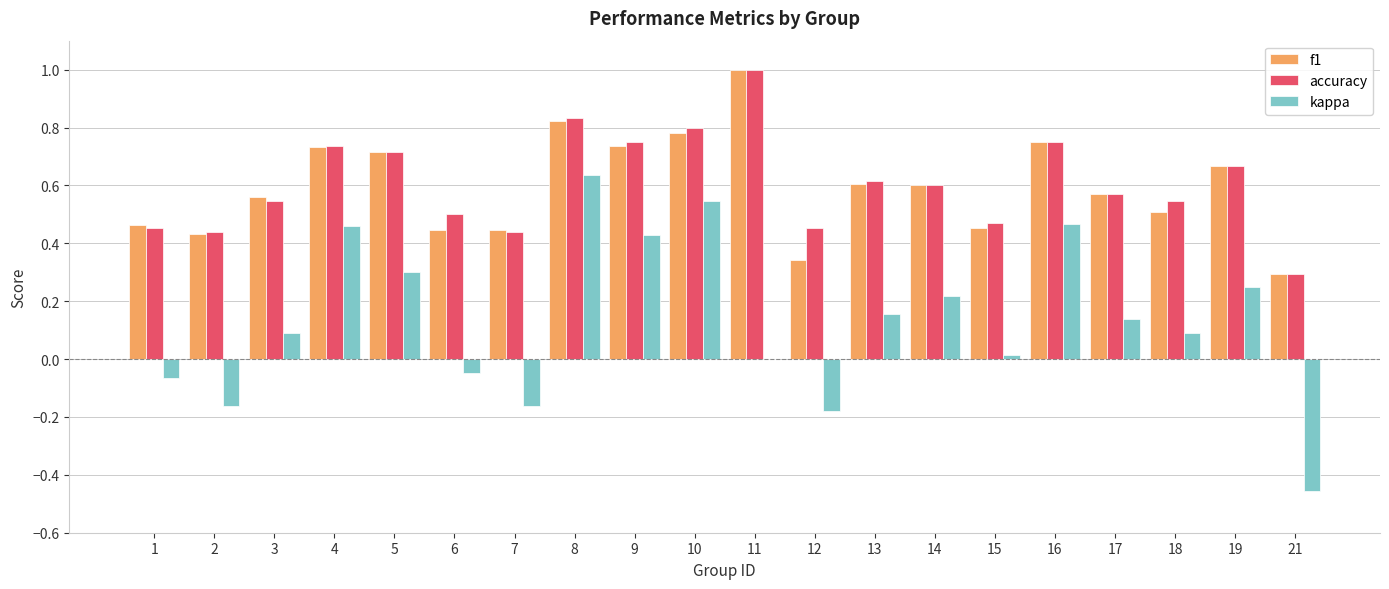

At which label does kappa reach its peak?

8